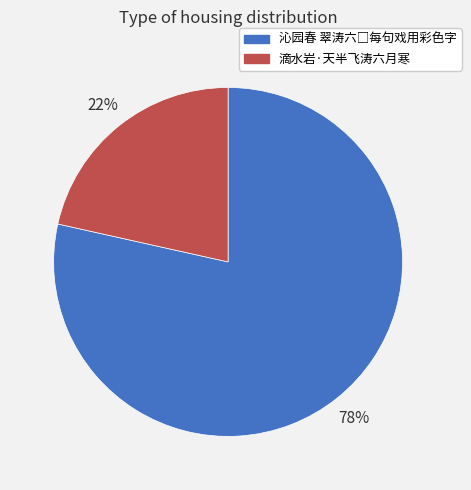

How many segments does this pie chart have?

2